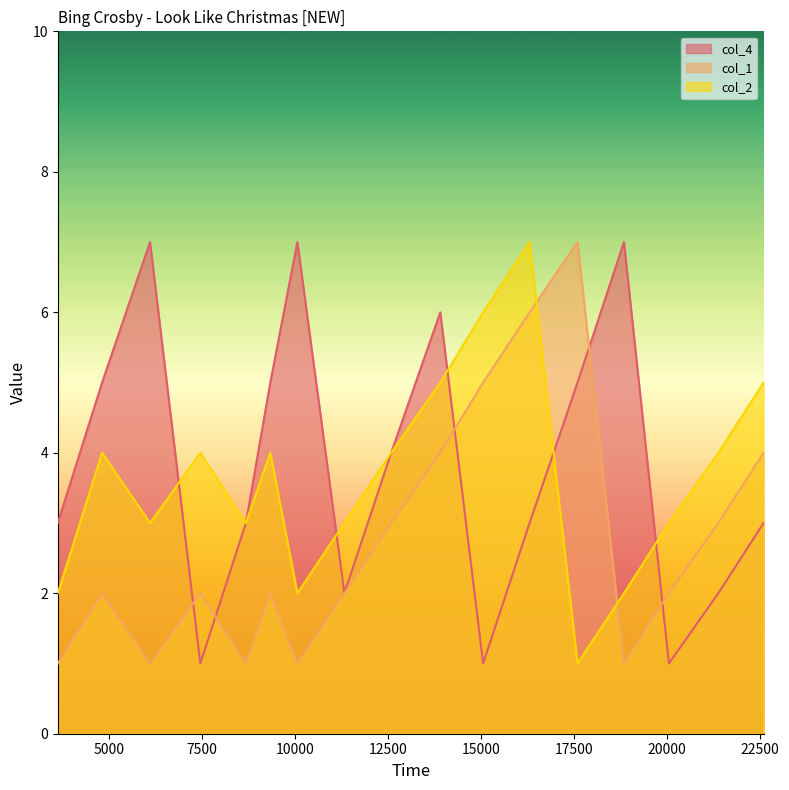

What is the value of the col_4 point at the 12th from the left?

3